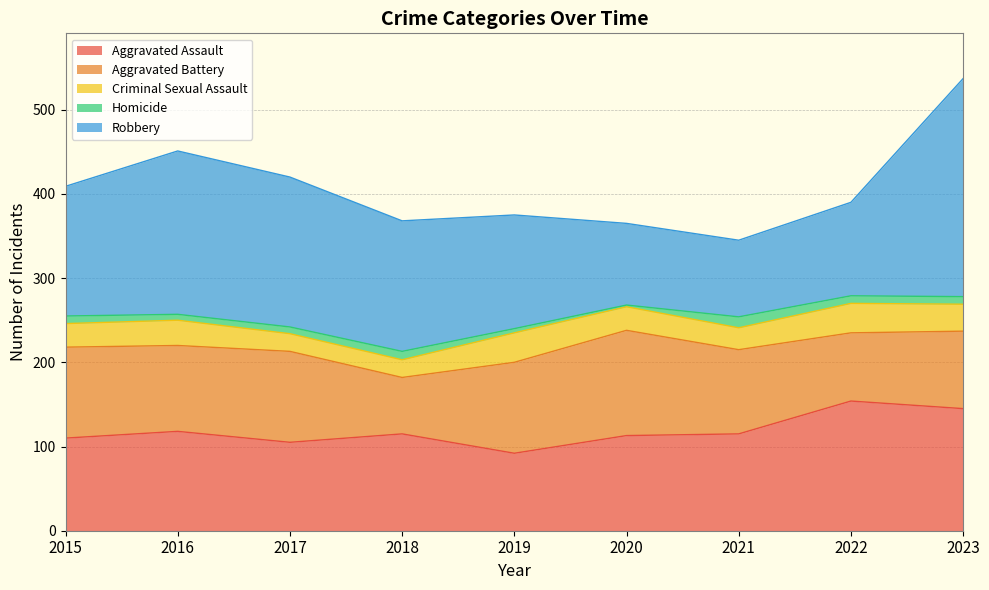

In Aggravated Assault, how many points are higher than both neighbors (excluding endpoints)?

3